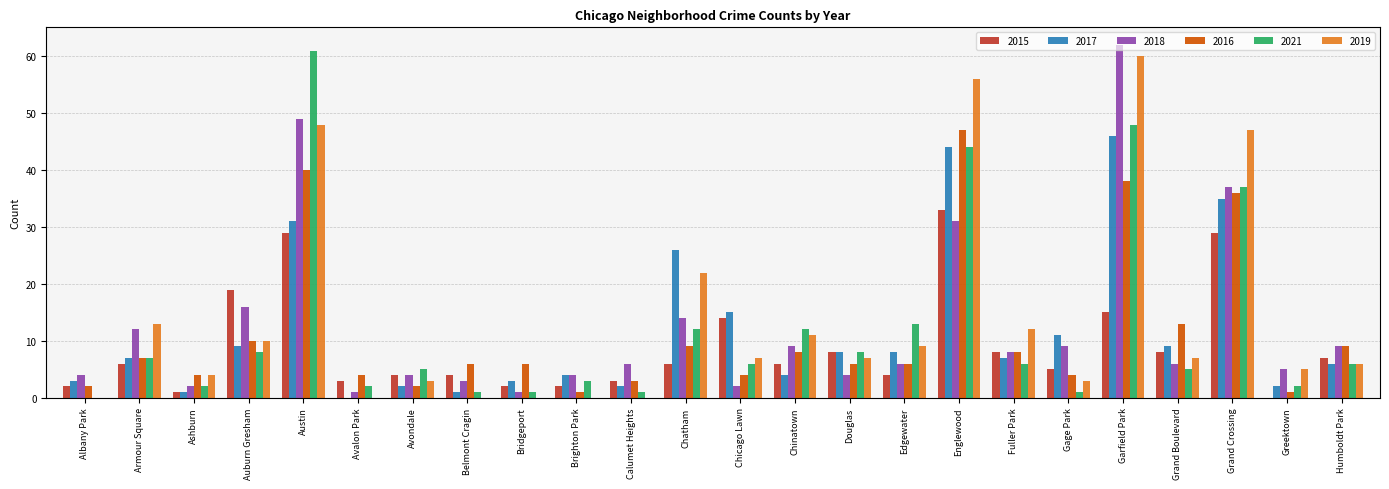

What value does the 2015 series have at Chatham, to the nearest 10?

10